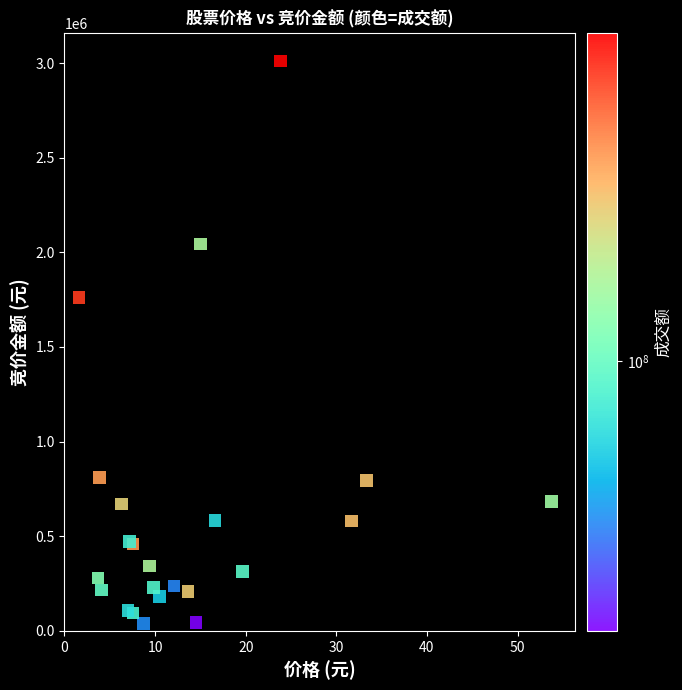

What Y value in the scatter plot is closest to 1525213?

1761704